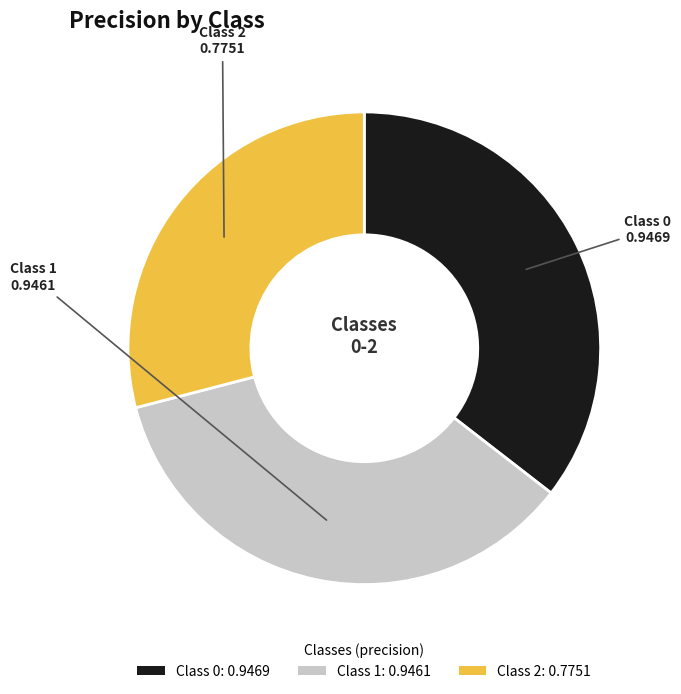

How many slices are in this pie chart?

3